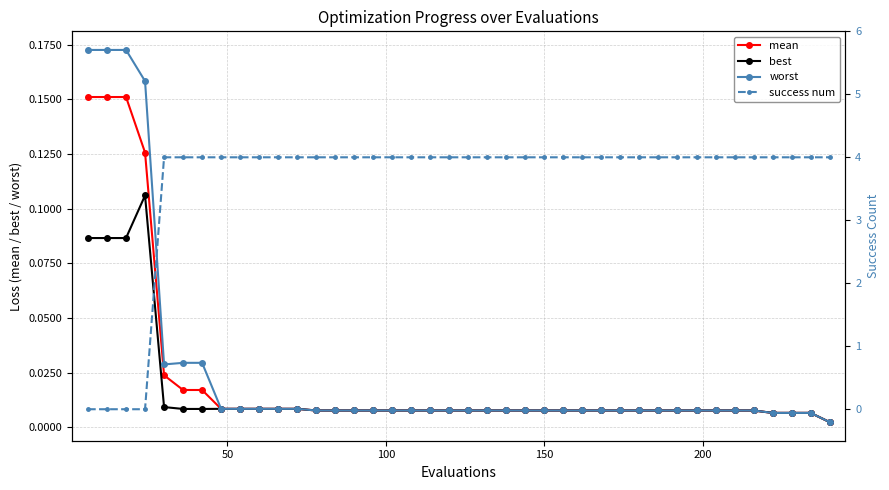

True or false: best has more than 0 interior local peaks.

True